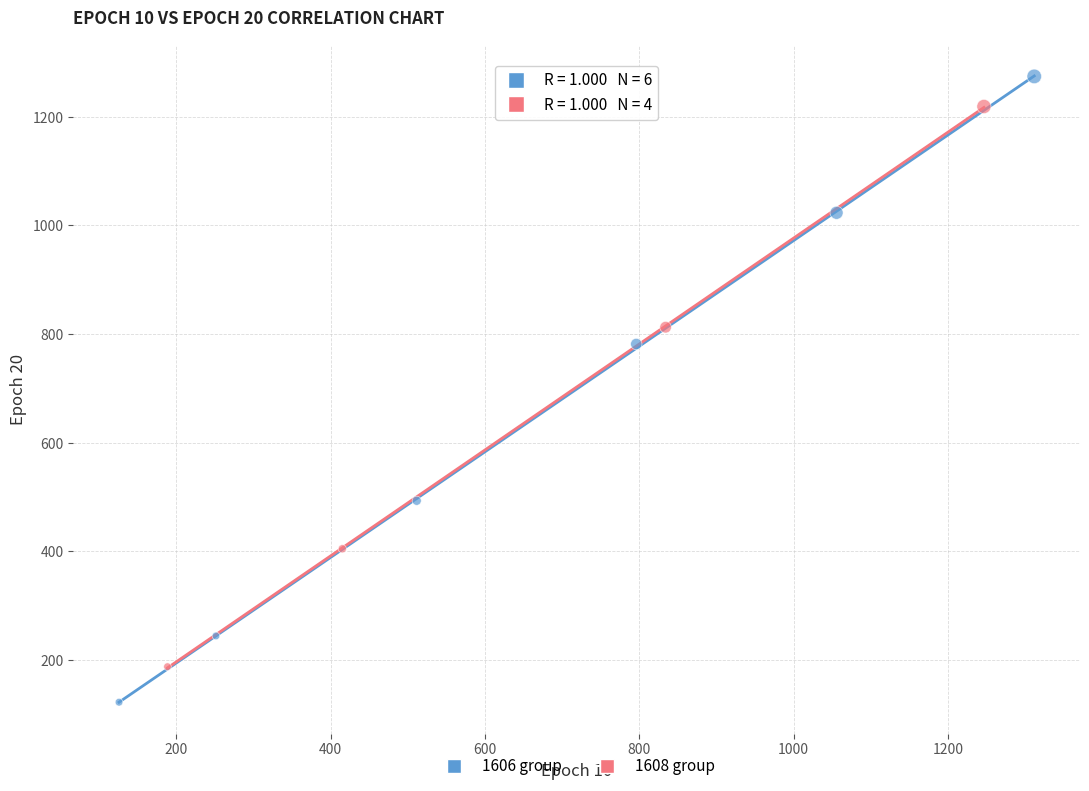

Which series contains the lowest Y value?

1606 group